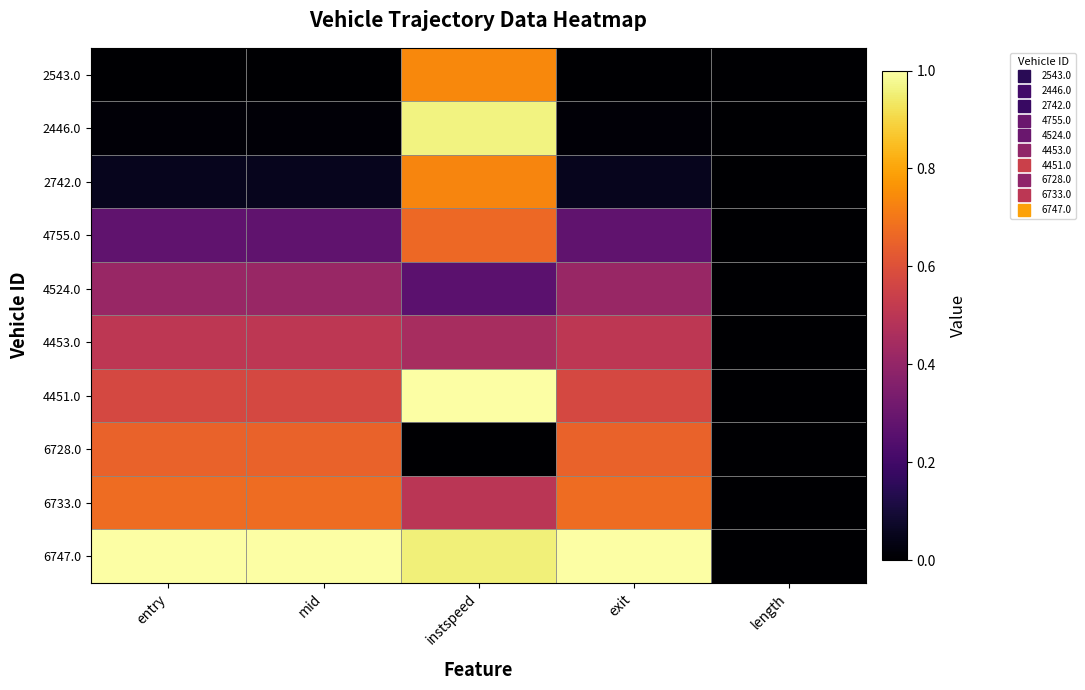

Which label corresponds to the smallest value in the chart?

entry